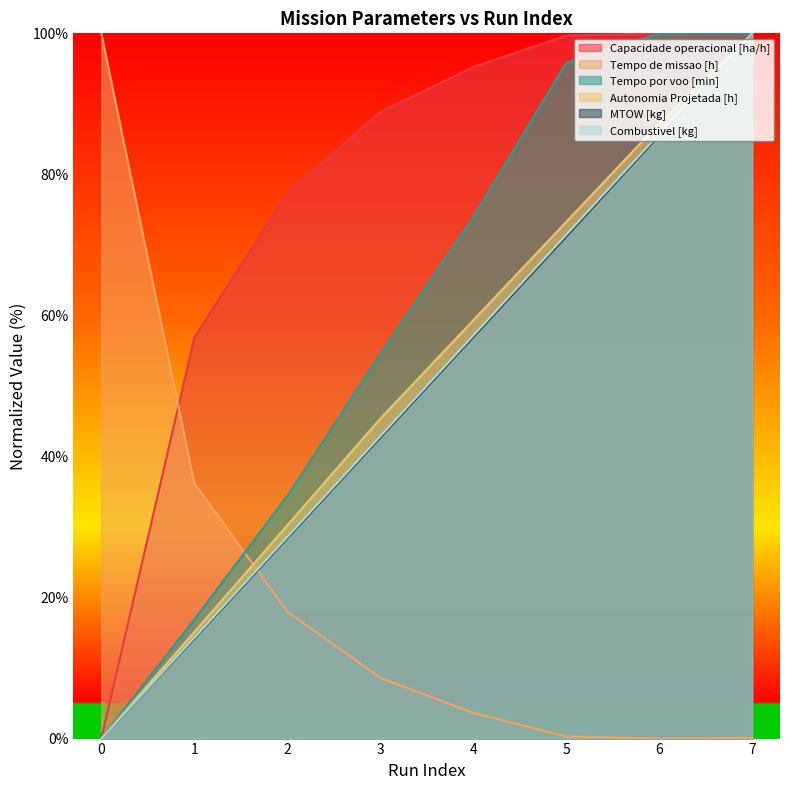

Is it true that Capacidade operacional [ha/h] equals 99.7 at 5?

True